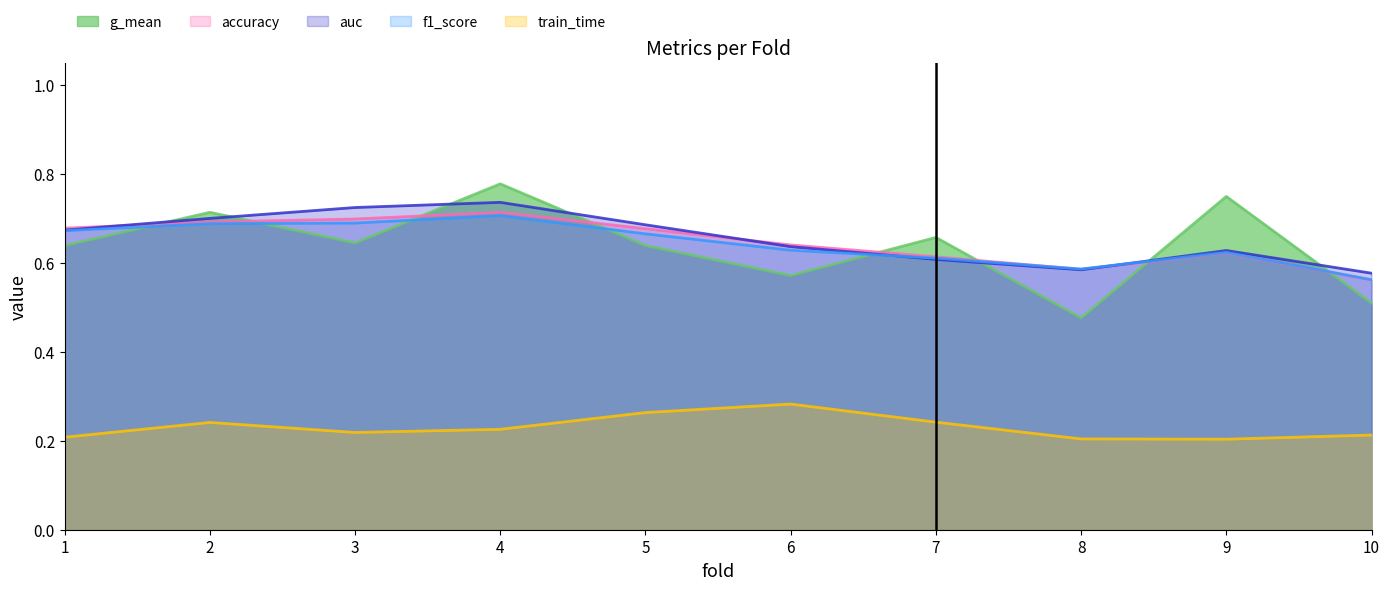

The value of g_mean at 8 is 0.5. True or false?

True